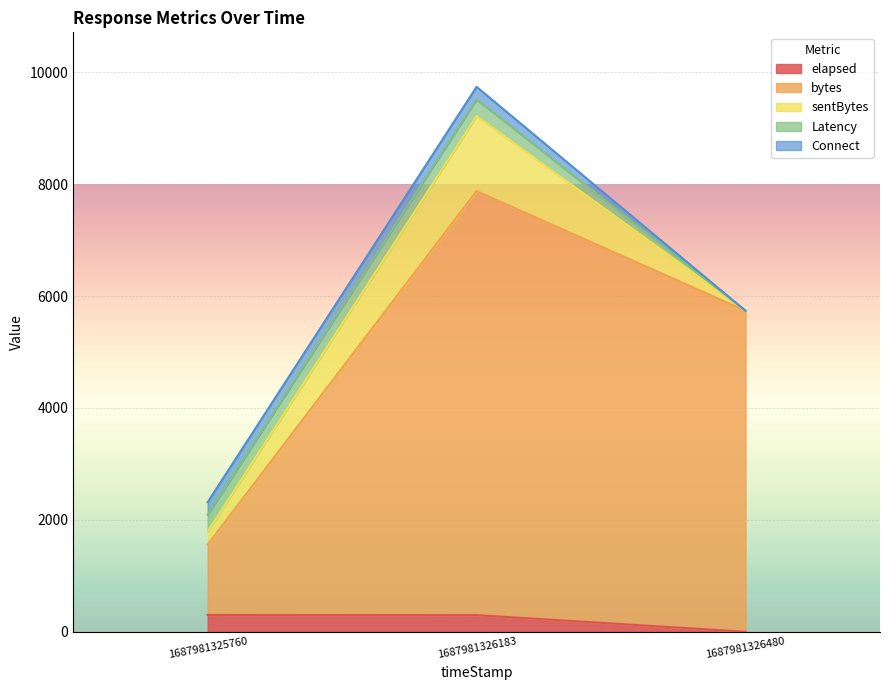

How many distinct data groups are displayed?

5